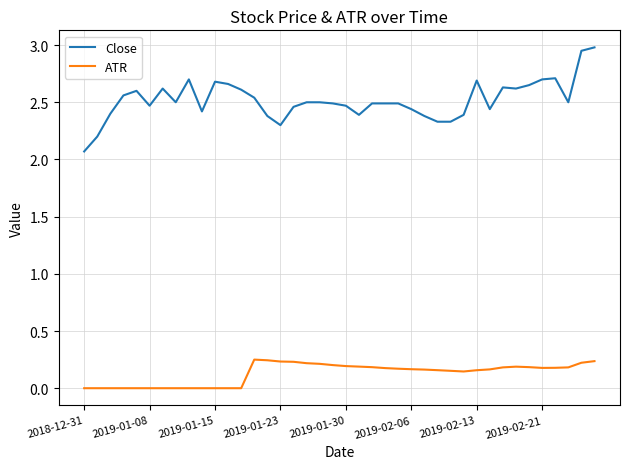

Which series has the largest total across all categories?

Close